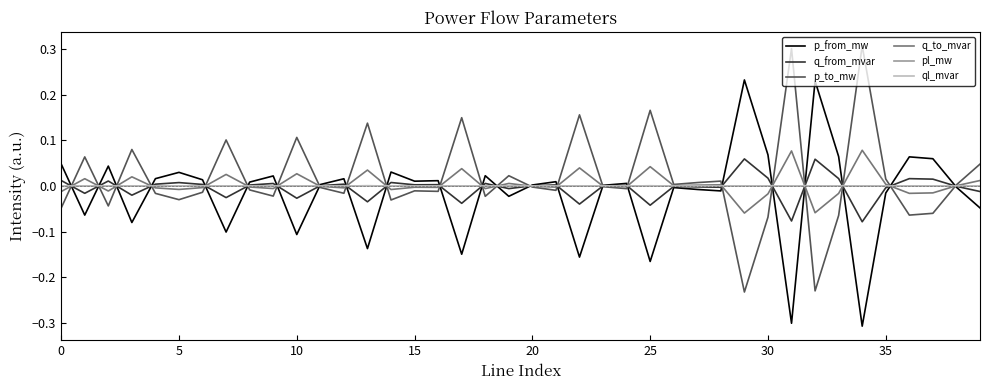

Count the number of data series in this chart.

6